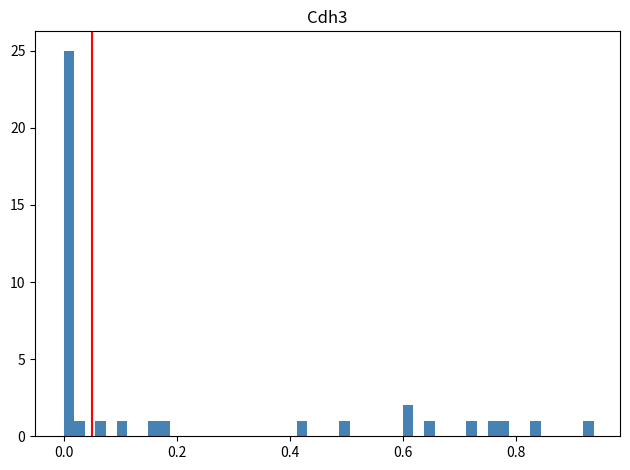

Read against the x-axis, roughly where is the centre of the tallest bar?

0.00